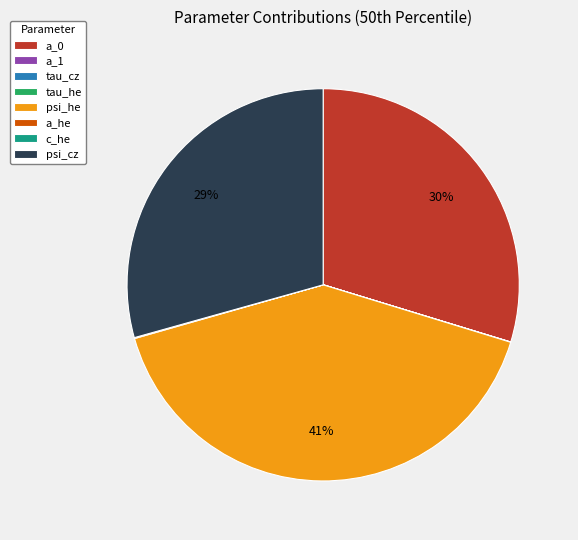

What percentage is the a_0 slice, to the nearest percent?

30%